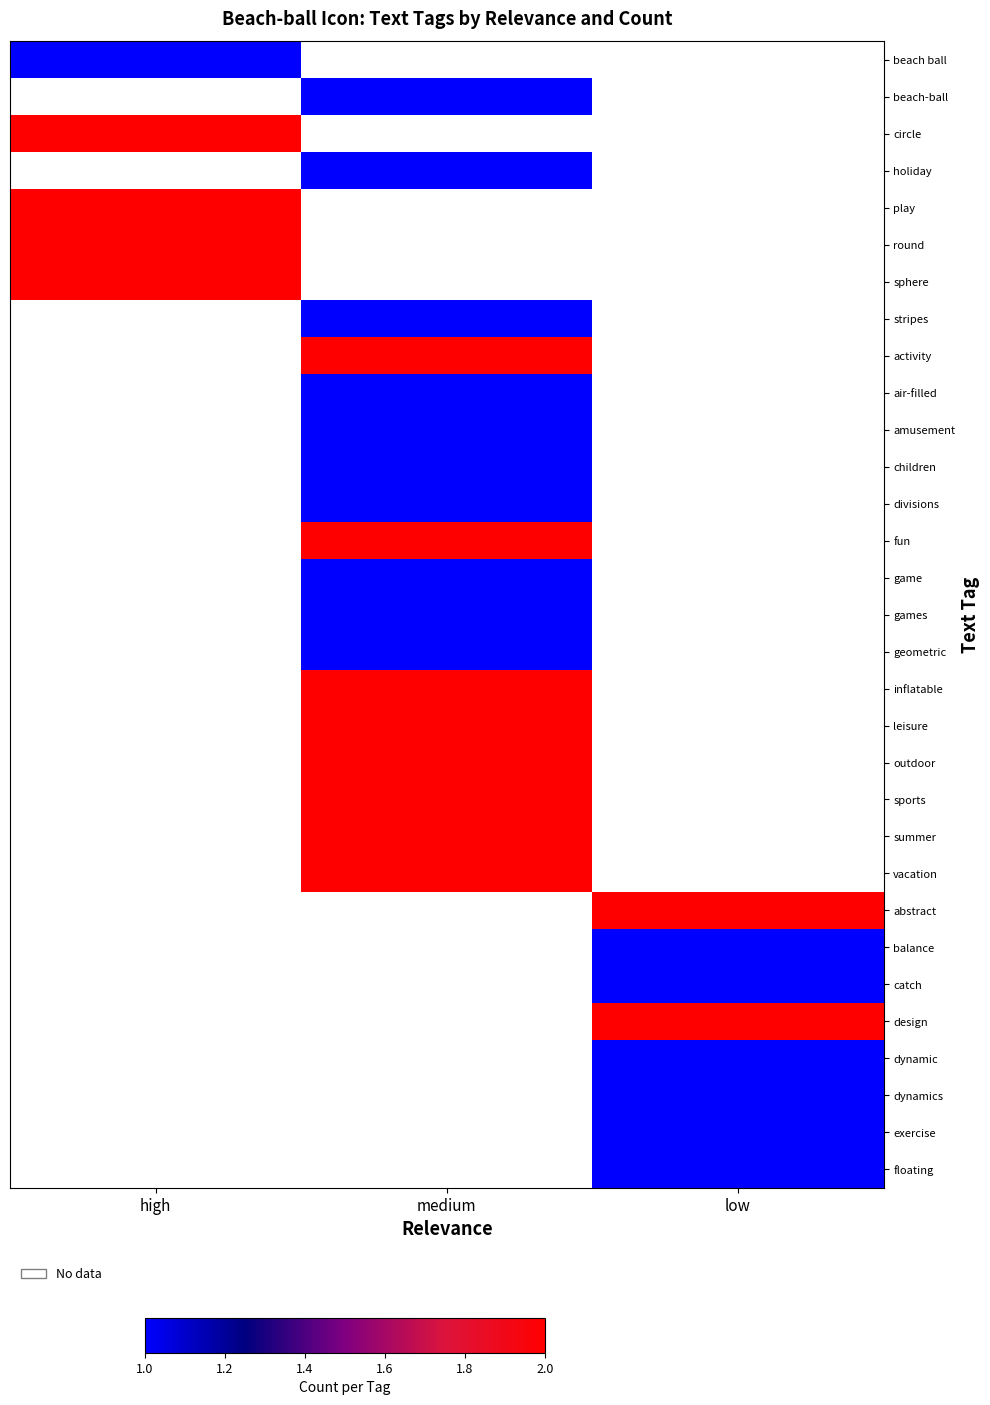

At which category does the chart reach its peak across all series?

high